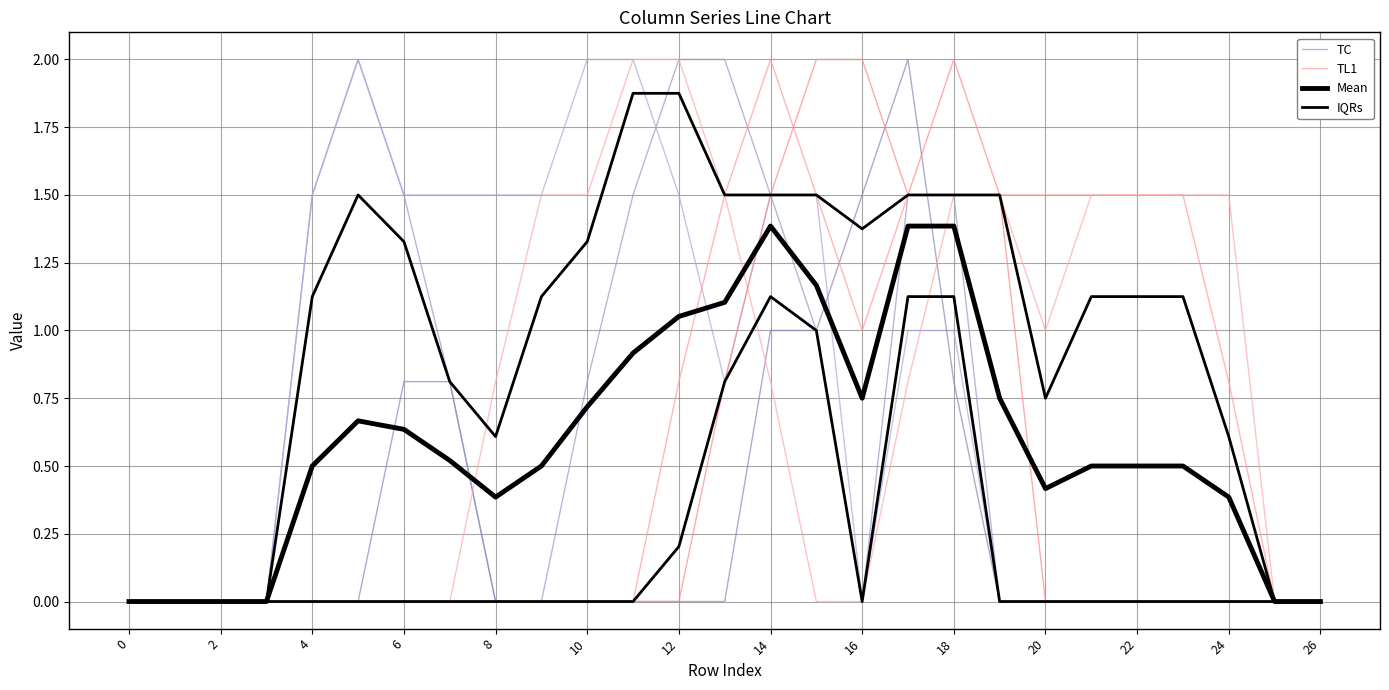

How many data points in TC are above 0?

12